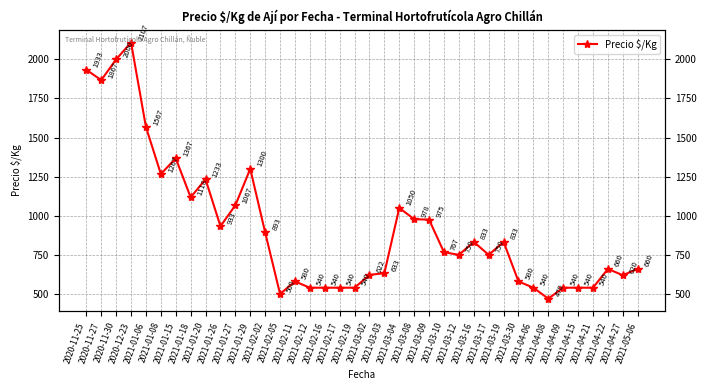

What position from the right is 2021-01-26?

29